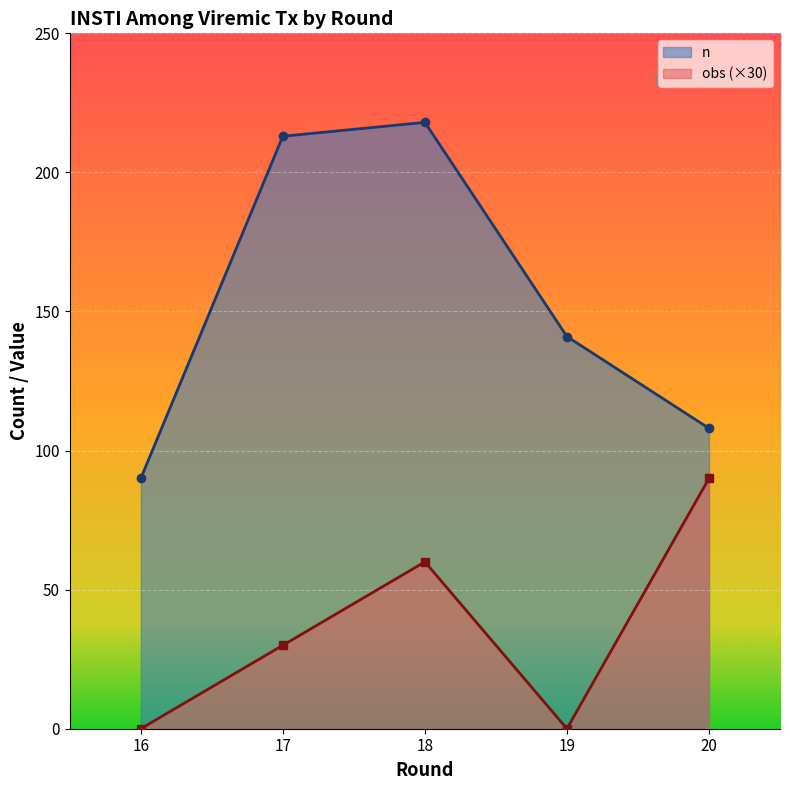

Reading left to right, what are all the values shown in this chart?

n: 16=90	17=213	18=218	19=141	20=108
obs: 16=0	17=30	18=60	19=0	20=90